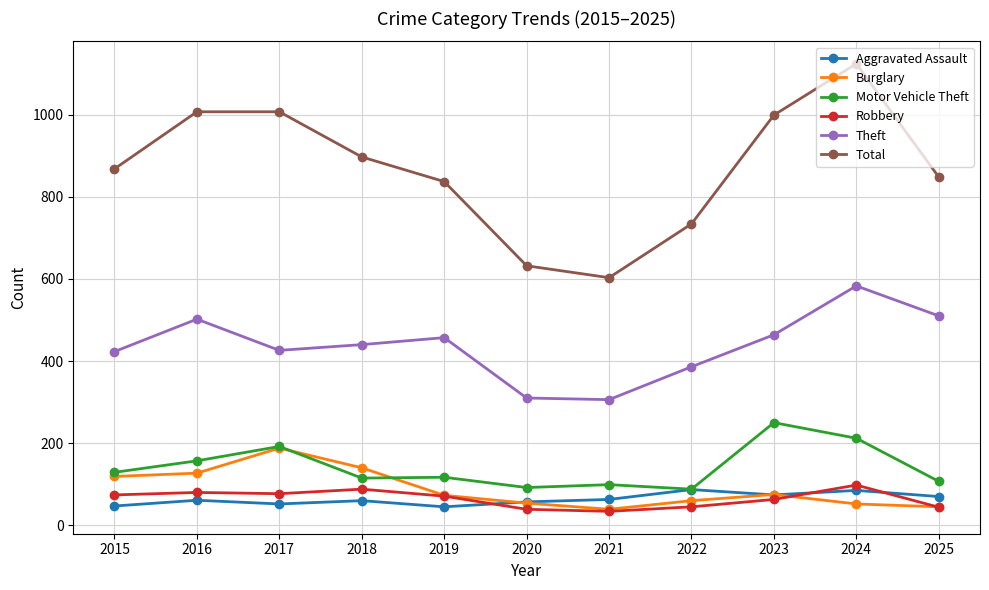

What is the highest value of the Robbery series?

98